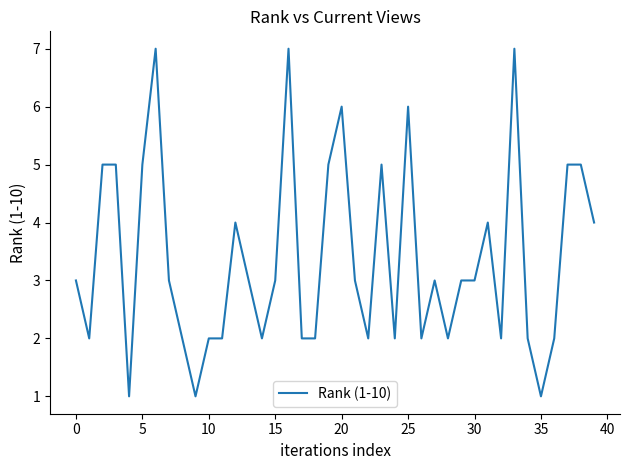

How many distinct data groups are displayed?

1